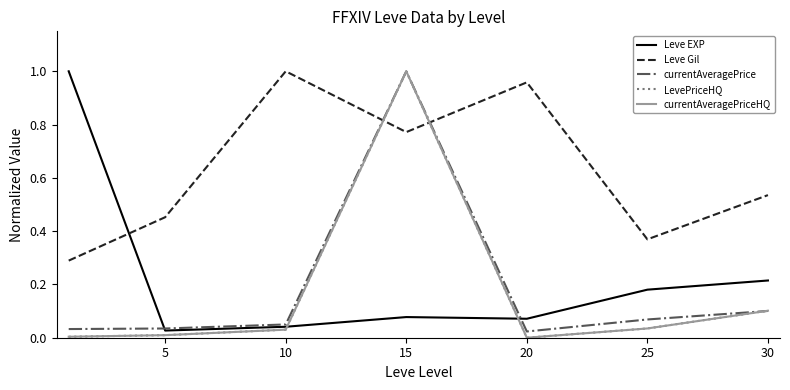

Which series has the largest total across all categories?

Leve Gil